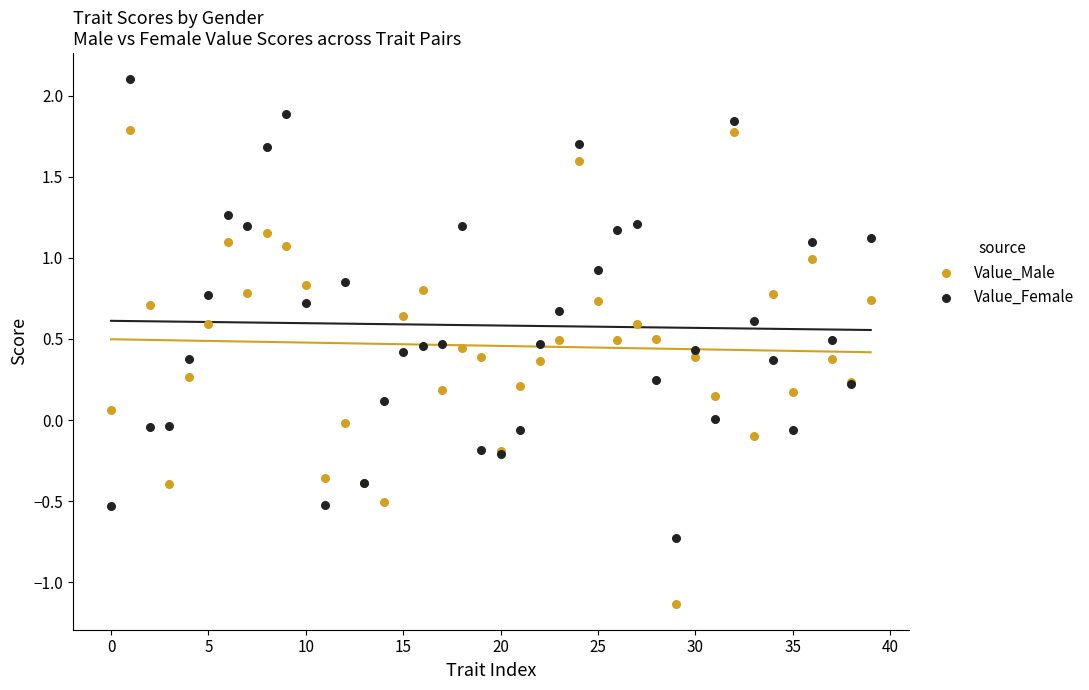

Which series has the largest Y range (max minus min)?

Value_Male